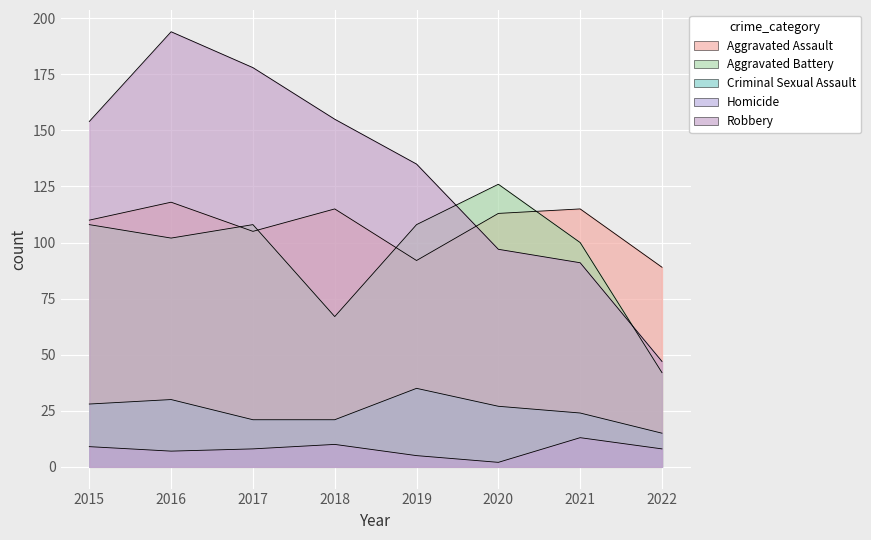

At which category is the sum across all series the highest?

2016